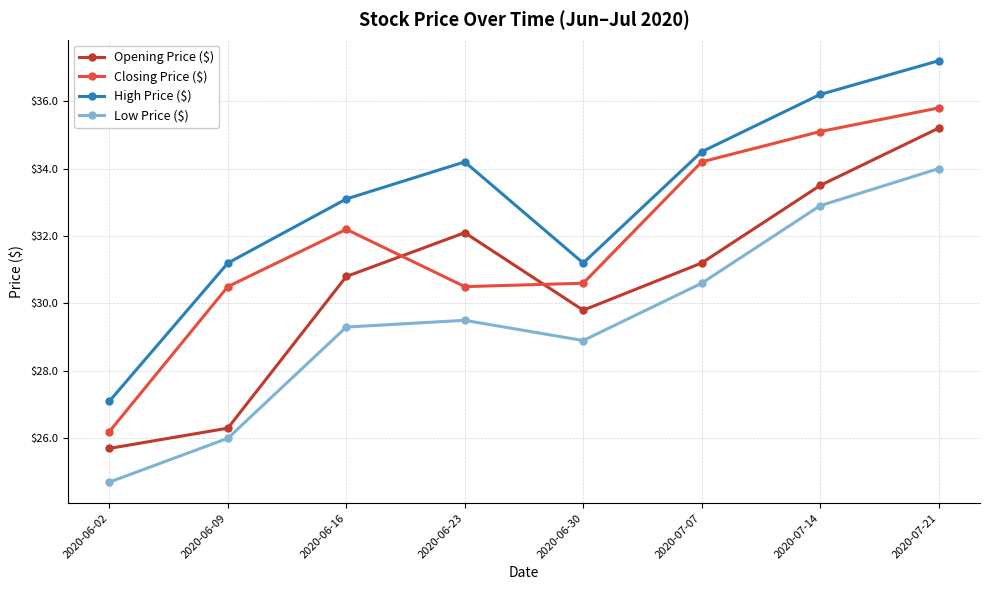

Which category has the lowest value in the Low Price ($) series?

2020-06-02